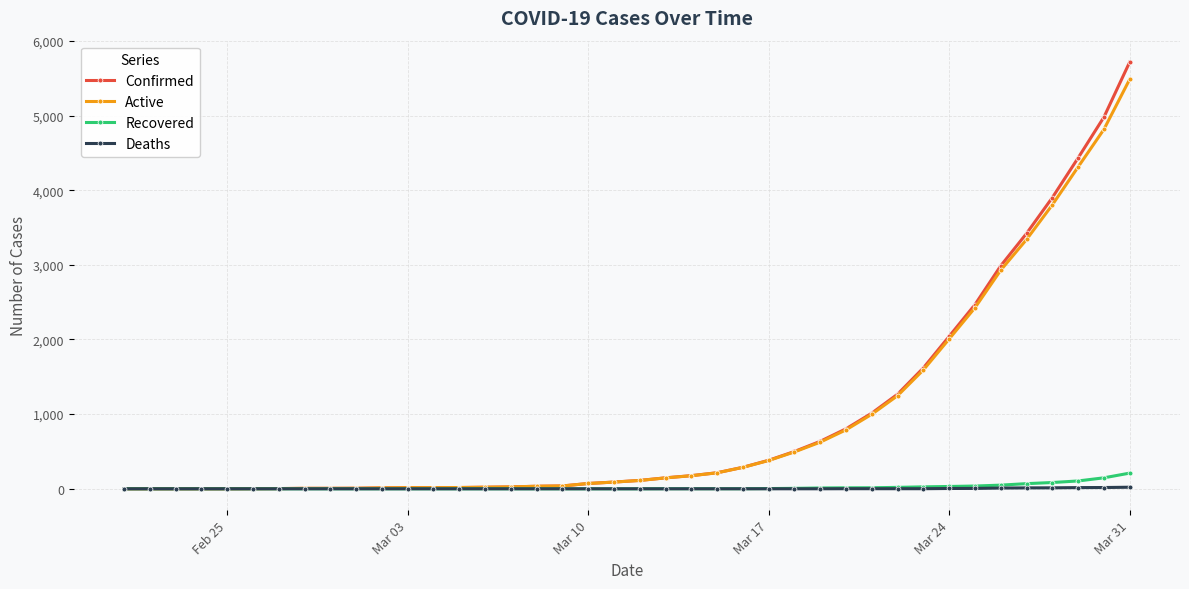

Which series has the widest spread of values?

Confirmed